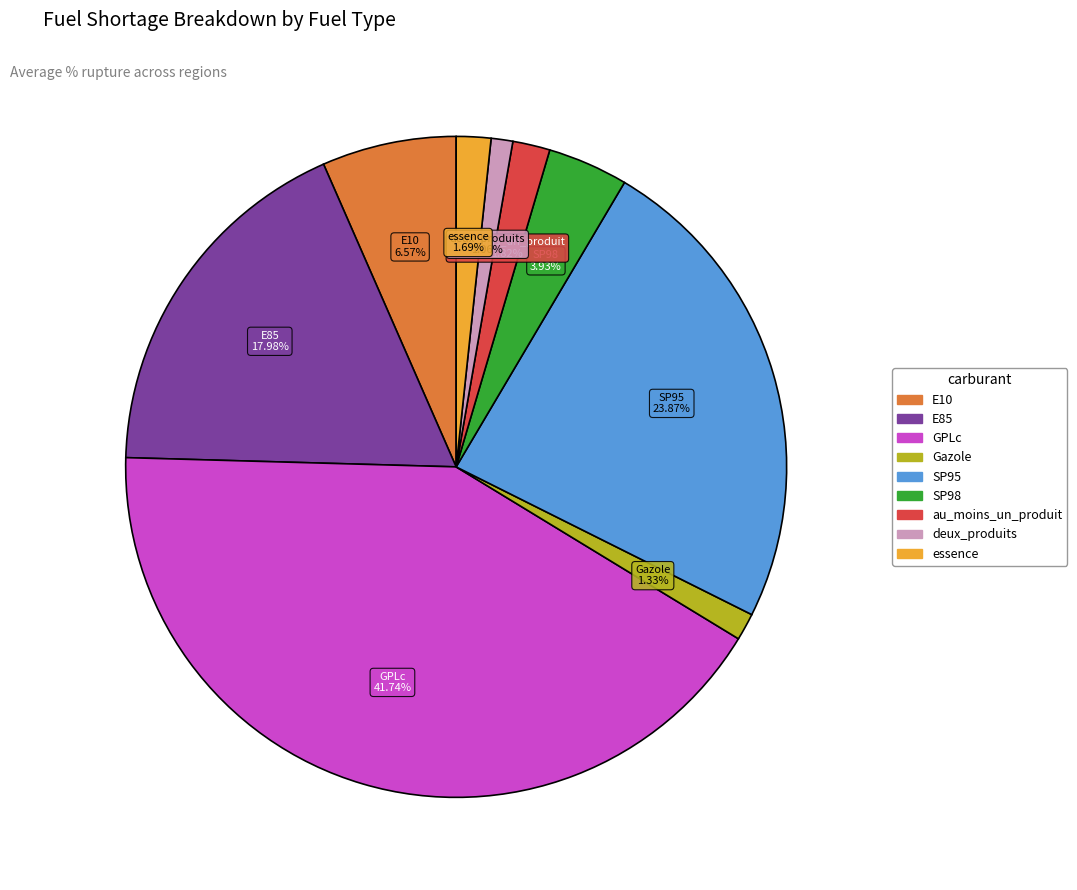

To the nearest percent, what is the difference between the largest and smallest slice percentages?

41%